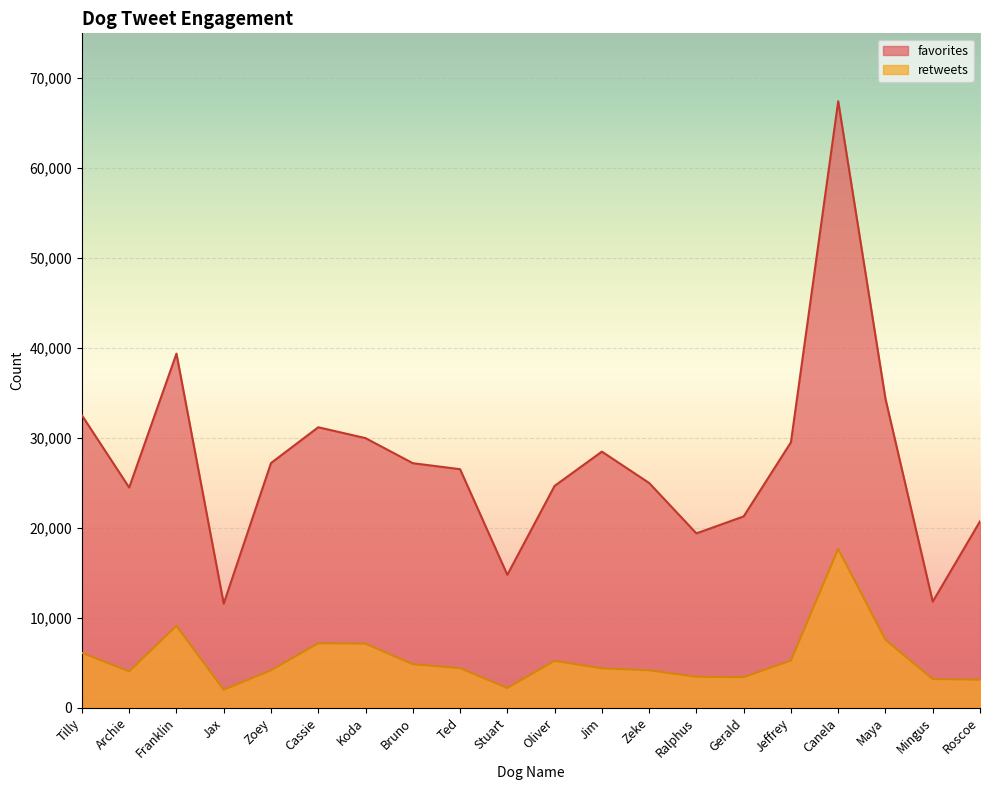

How many data points does each series have?

20